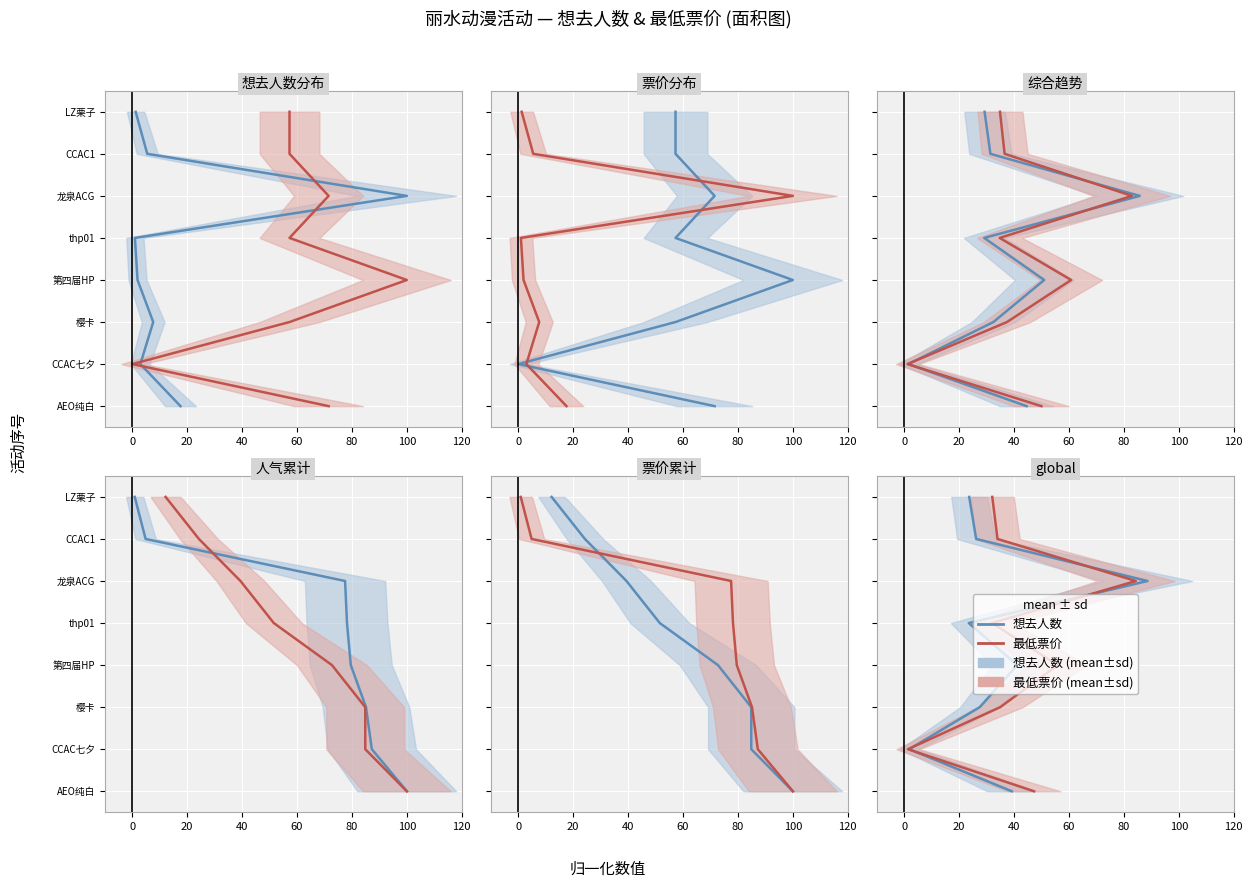

How many positive values does the 想去人数 series have?

7